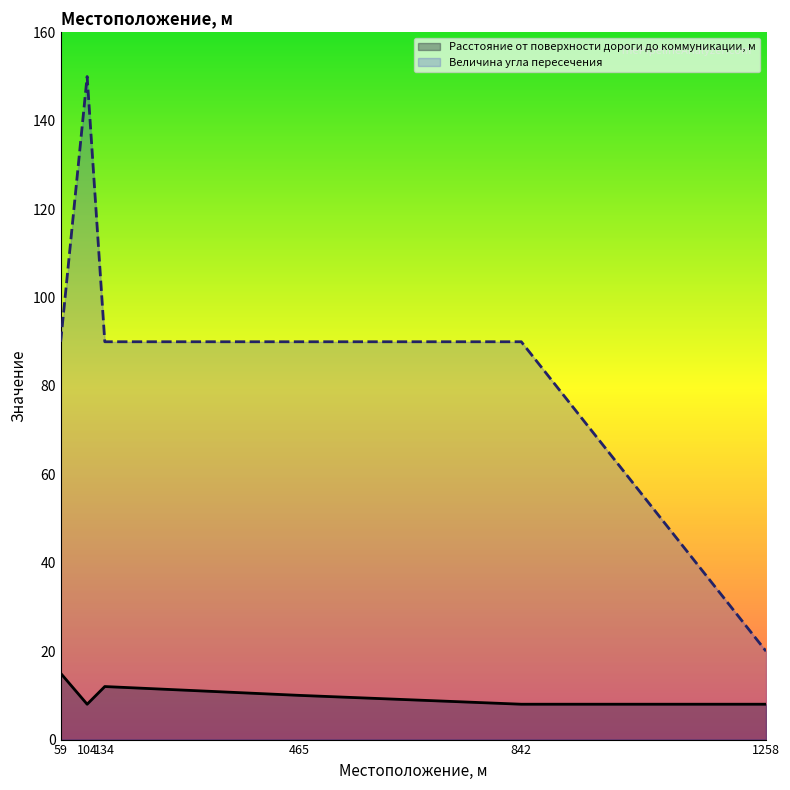

True or false: Расстояние от поверхности дороги до коммуникации, м and Величина угла пересечения intersect in this chart.

False